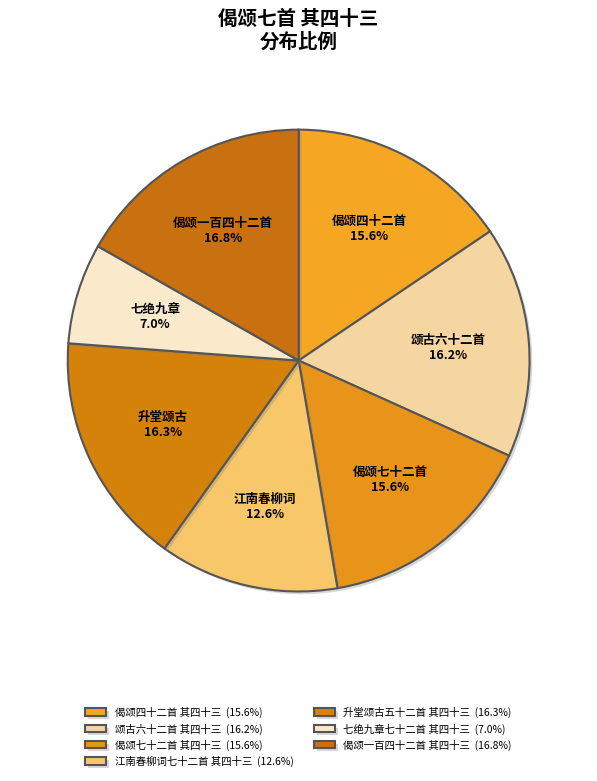

Is there a majority slice in this chart?

No